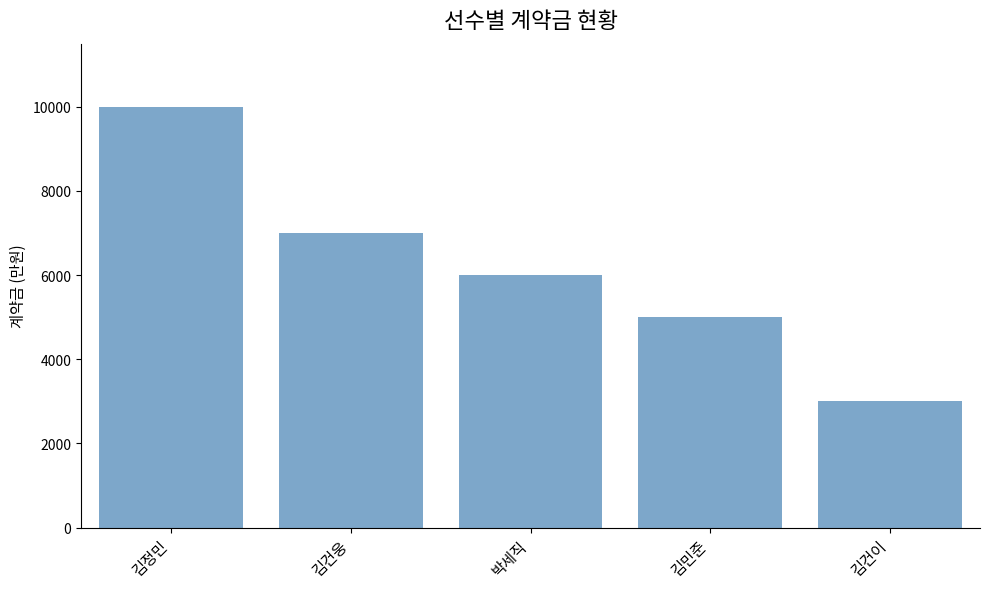

What is the approximate value at 김정민?

10000